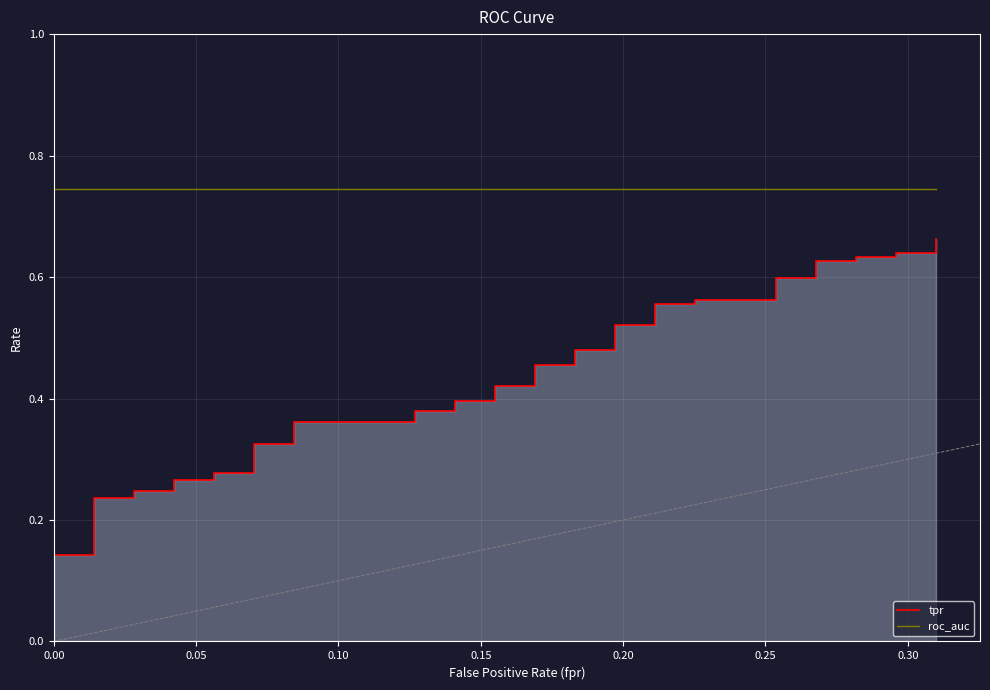

True or false: roc_auc and tpr cross at least once.

False